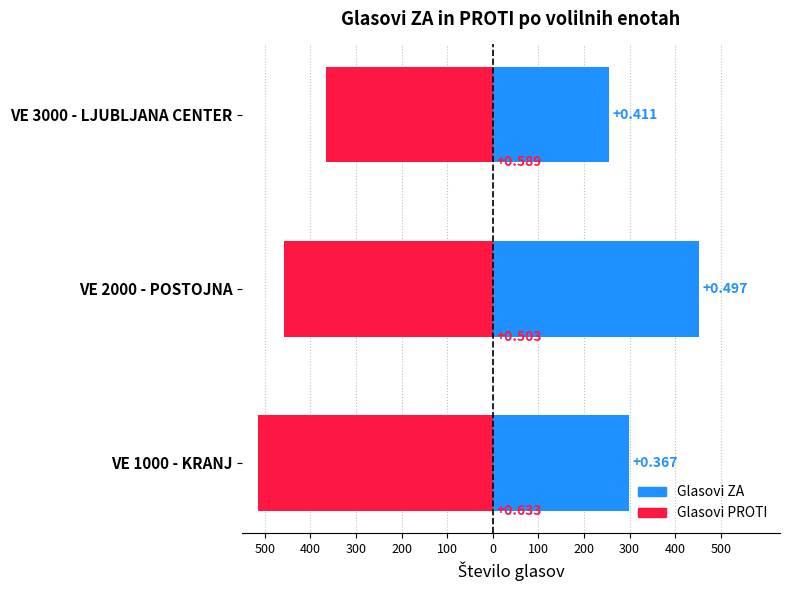

List the series in order of their overall mean, highest first.

Glasovi ZA, Glasovi PROTI